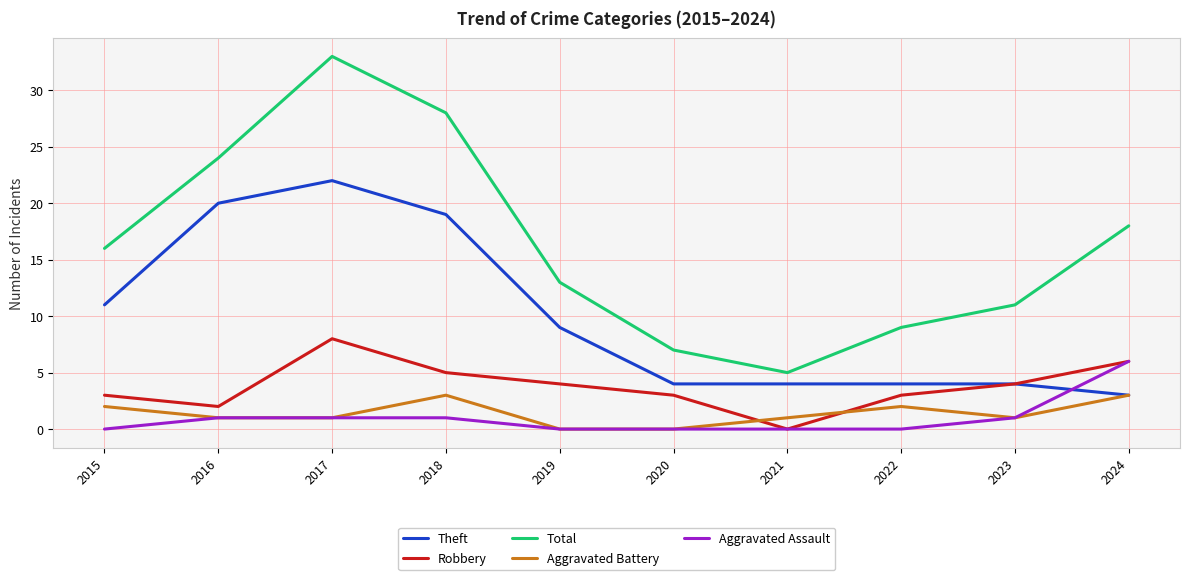

What is the total value across all series at 2019?

26